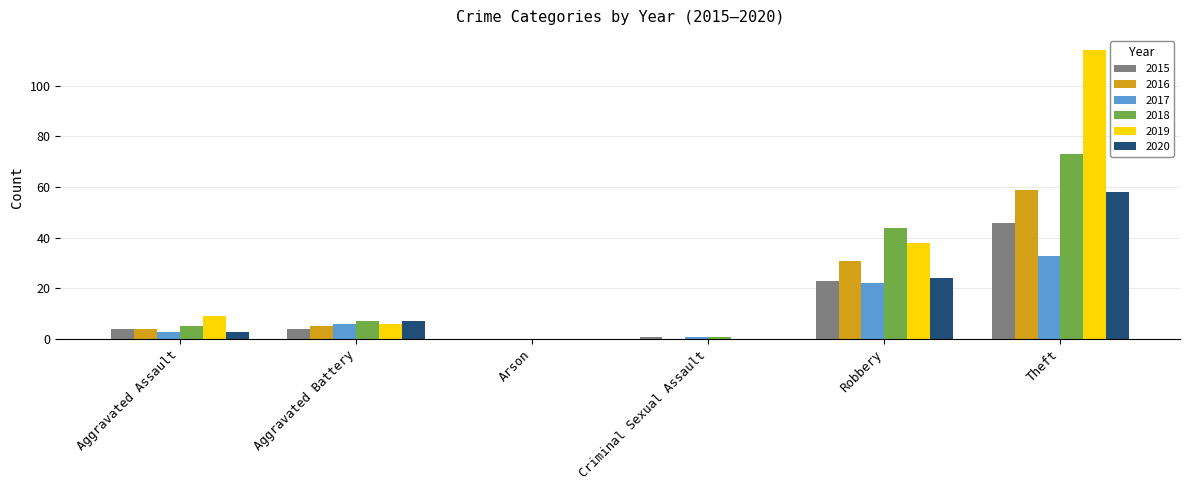

What is the sum of the 2016 values at Aggravated Battery and Aggravated Assault?

9